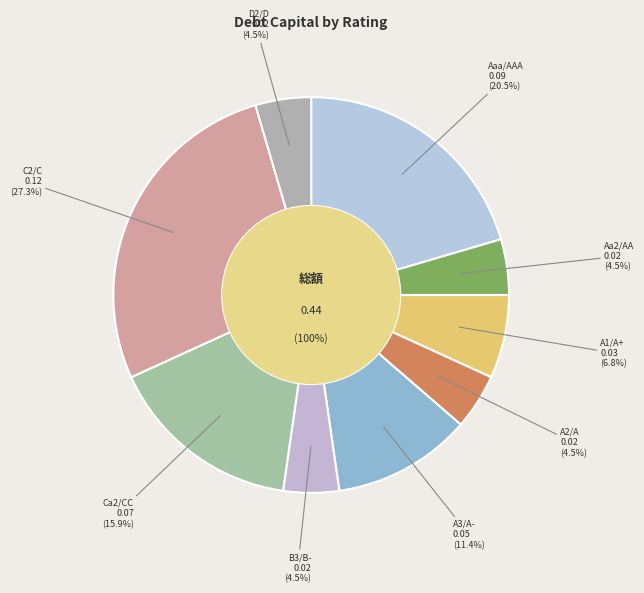

Which has a higher value, D2/D or Aa2/AA?

D2/D